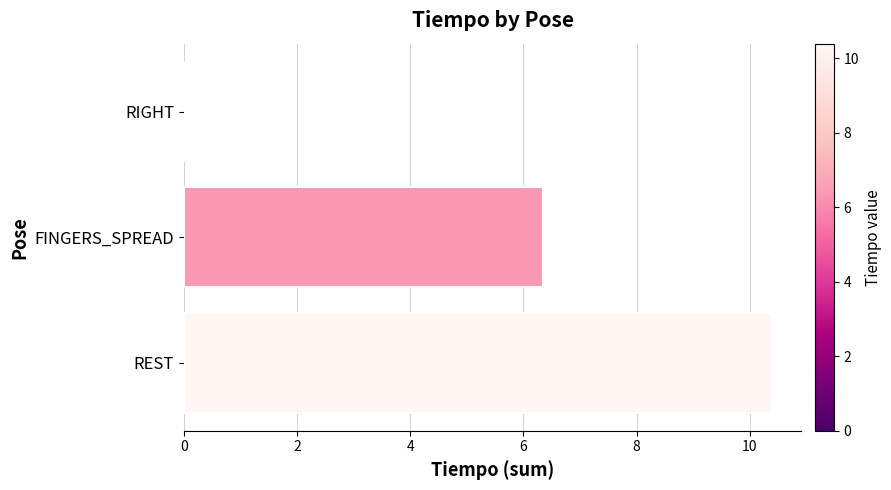

Reading bottom to top, transcribe all the data shown in this chart.

REST=10.4	FINGERS_SPREAD=6.3	RIGHT=0.0